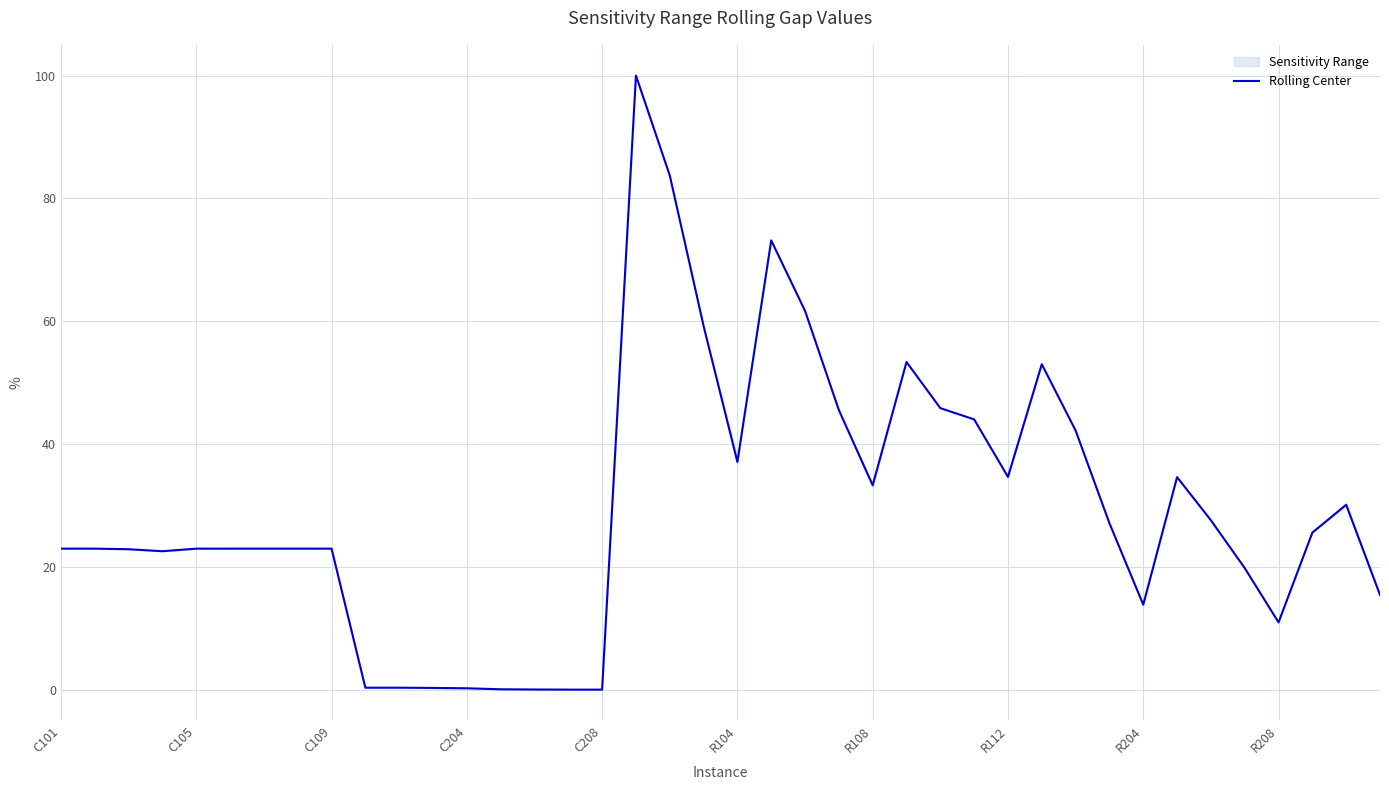

What is the highest value of the Rolling Center series?

100.0